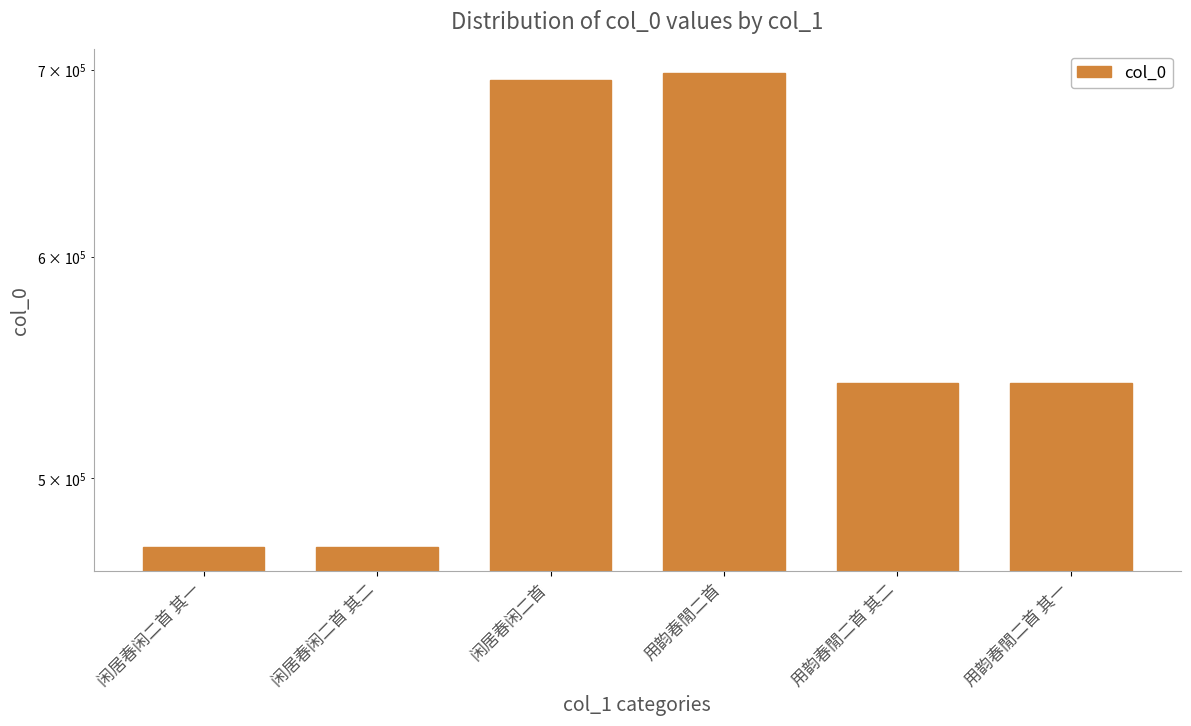

Rank the categories by value from highest to lowest.

用韵春閒二首, 闲居春闲二首, 用韵春閒二首 其二, 用韵春閒二首 其一, 闲居春闲二首 其二, 闲居春闲二首 其一